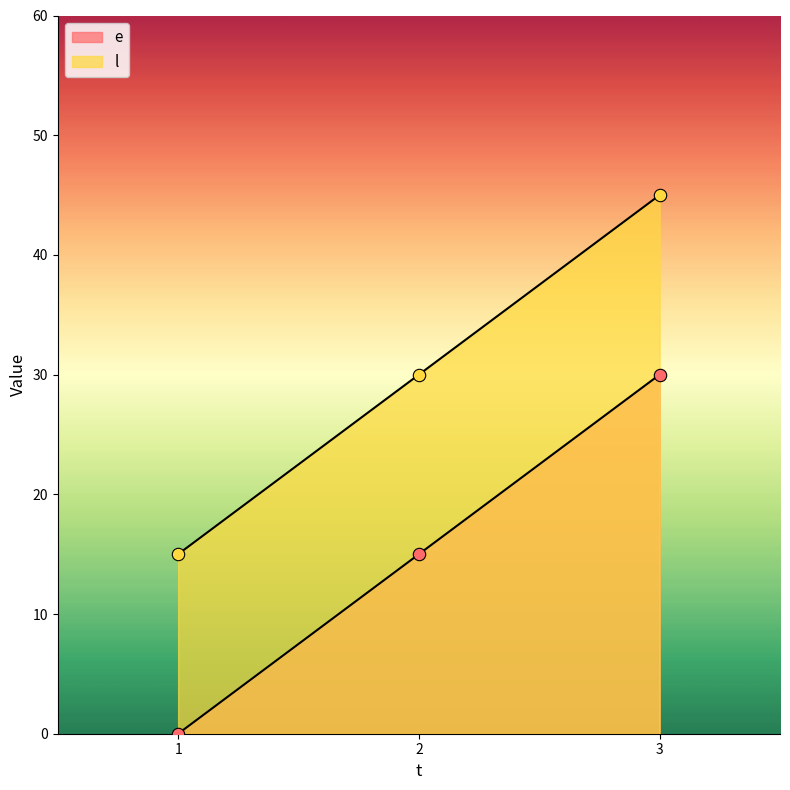

Which series contains the lowest Y value?

e